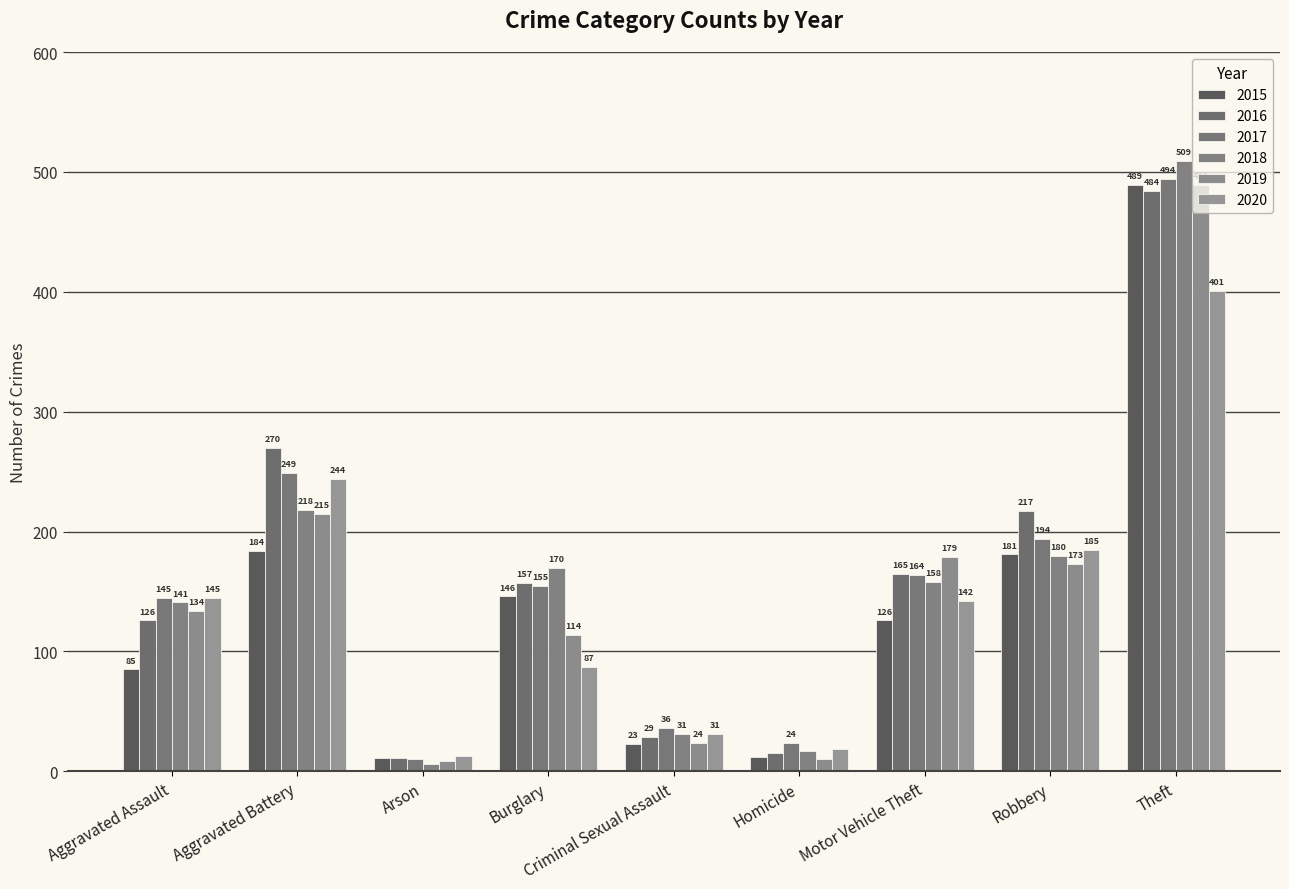

At how many categories does at least one series exceed 9?

9